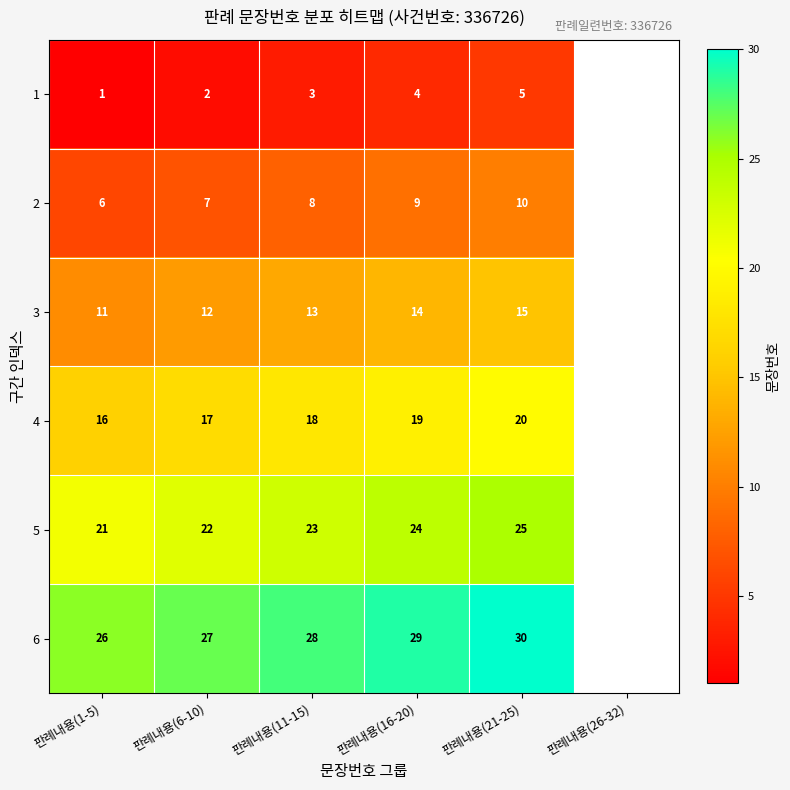

How many data points does each series have?

5